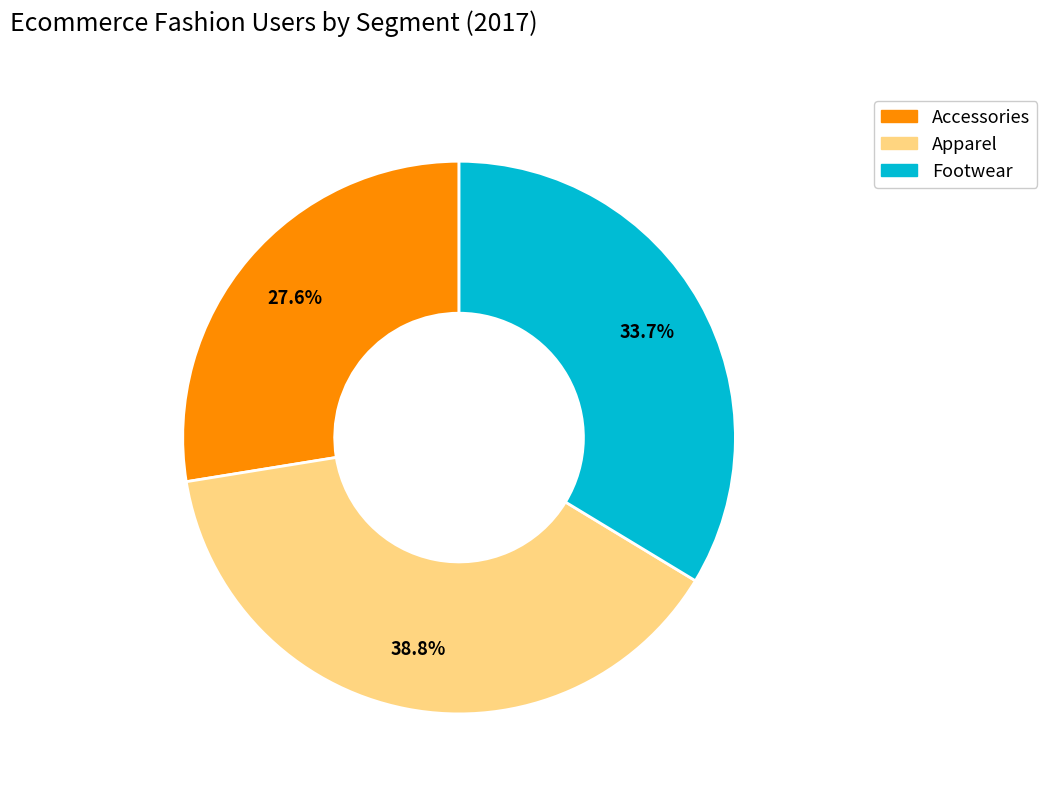

Does any single category account for the majority?

No